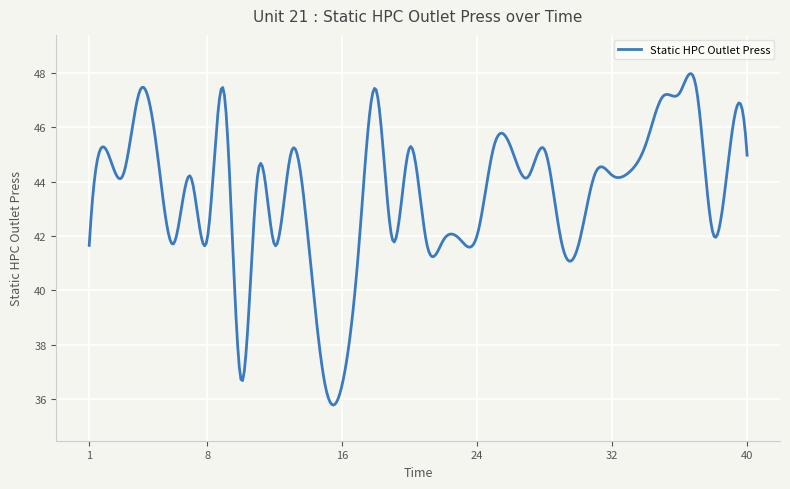

How many lines are shown in the chart?

1